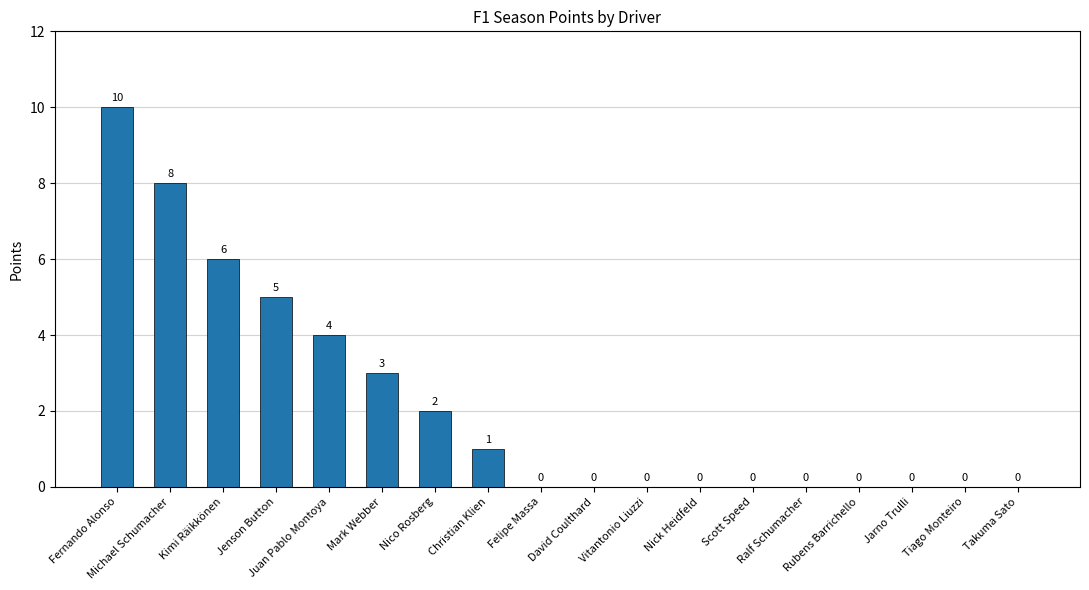

The chart shows a value of 0 at Nick Heidfeld. True or false?

True